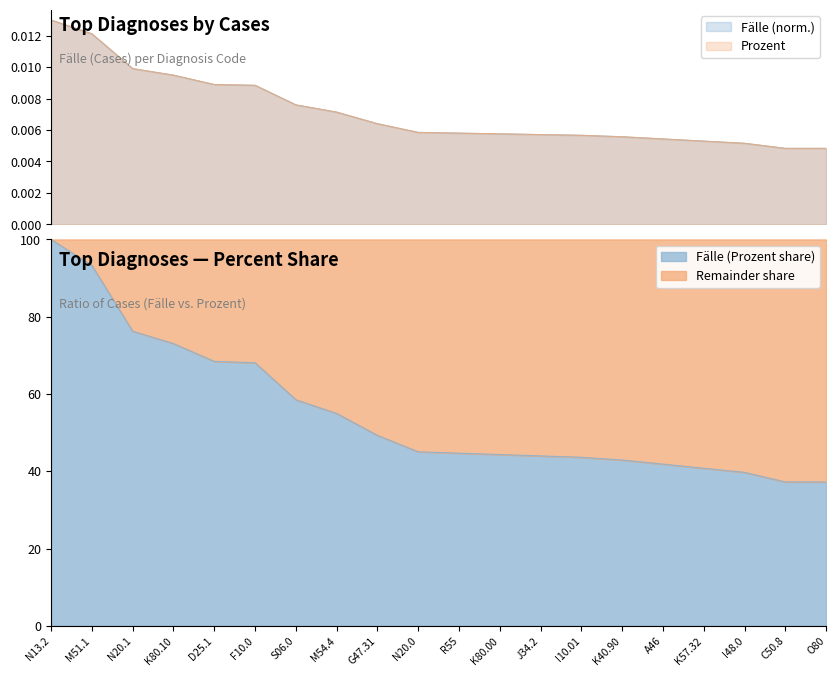

True or false: Prozent has a value of 0.0 at S06.0.

False